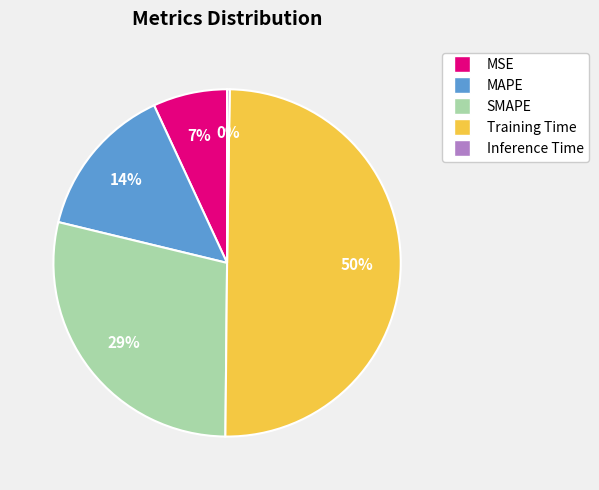

Does SMAPE represent more than half of the total?

No